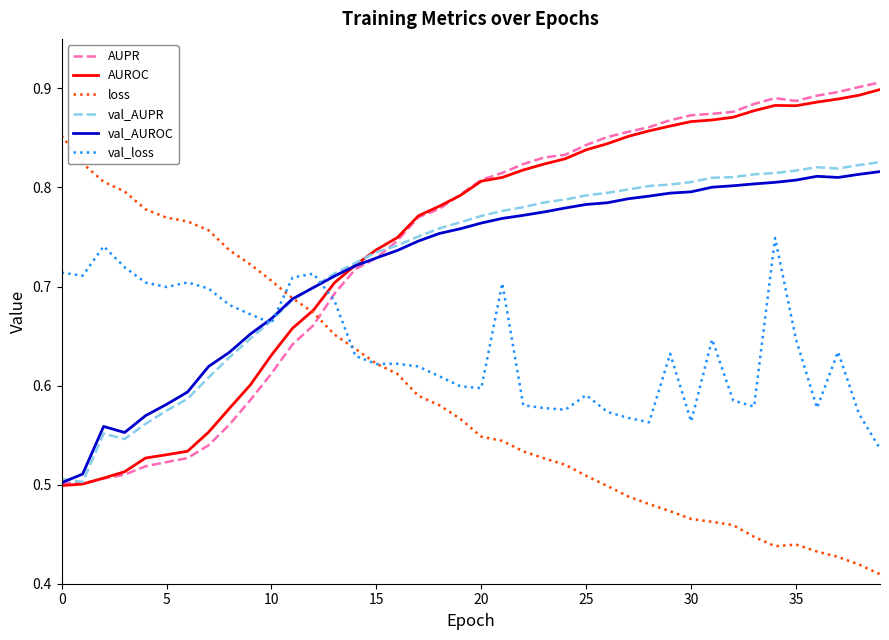

Reading right to left, what are all the values shown in this chart?

AUPR: 0.9	0.9	0.9	0.9	0.9	0.9	0.9	0.9	0.9	0.9	0.9	0.9	0.9	0.9	0.8	0.8	0.8	0.8	0.8	0.8	0.8	0.8	0.8	0.7	0.7	0.7	0.7	0.7	0.6	0.6	0.6	0.6	0.5	0.5	0.5	0.5	0.5	0.5	0.5	0.5
AUROC: 0.9	0.9	0.9	0.9	0.9	0.9	0.9	0.9	0.9	0.9	0.9	0.9	0.9	0.8	0.8	0.8	0.8	0.8	0.8	0.8	0.8	0.8	0.8	0.7	0.7	0.7	0.7	0.7	0.7	0.6	0.6	0.6	0.6	0.5	0.5	0.5	0.5	0.5	0.5	0.5
loss: 0.4	0.4	0.4	0.4	0.4	0.4	0.4	0.5	0.5	0.5	0.5	0.5	0.5	0.5	0.5	0.5	0.5	0.5	0.5	0.5	0.6	0.6	0.6	0.6	0.6	0.6	0.7	0.7	0.7	0.7	0.7	0.7	0.8	0.8	0.8	0.8	0.8	0.8	0.8	0.9
val_AUPR: 0.8	0.8	0.8	0.8	0.8	0.8	0.8	0.8	0.8	0.8	0.8	0.8	0.8	0.8	0.8	0.8	0.8	0.8	0.8	0.8	0.8	0.8	0.8	0.7	0.7	0.7	0.7	0.7	0.7	0.7	0.6	0.6	0.6	0.6	0.6	0.6	0.5	0.6	0.5	0.5
val_AUROC: 0.8	0.8	0.8	0.8	0.8	0.8	0.8	0.8	0.8	0.8	0.8	0.8	0.8	0.8	0.8	0.8	0.8	0.8	0.8	0.8	0.8	0.8	0.7	0.7	0.7	0.7	0.7	0.7	0.7	0.7	0.7	0.6	0.6	0.6	0.6	0.6	0.6	0.6	0.5	0.5
val_loss: 0.5	0.6	0.6	0.6	0.6	0.7	0.6	0.6	0.6	0.6	0.6	0.6	0.6	0.6	0.6	0.6	0.6	0.6	0.7	0.6	0.6	0.6	0.6	0.6	0.6	0.6	0.7	0.7	0.7	0.7	0.7	0.7	0.7	0.7	0.7	0.7	0.7	0.7	0.7	0.7